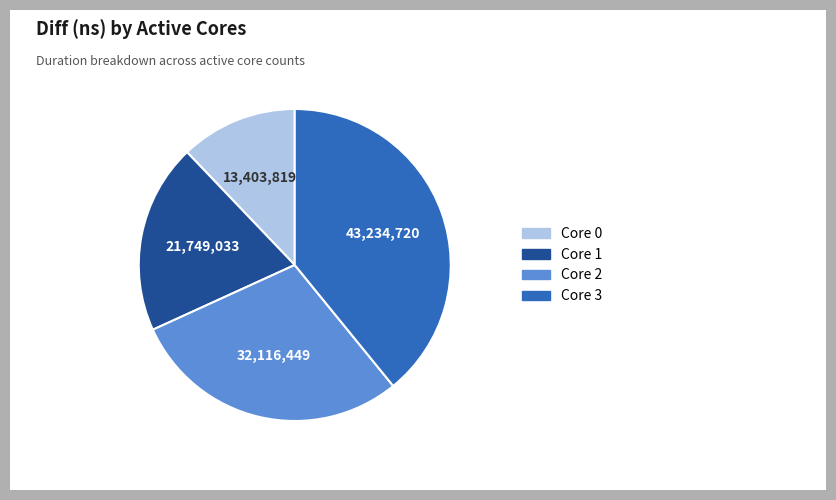

Is there any slice that represents more than half of the pie?

No